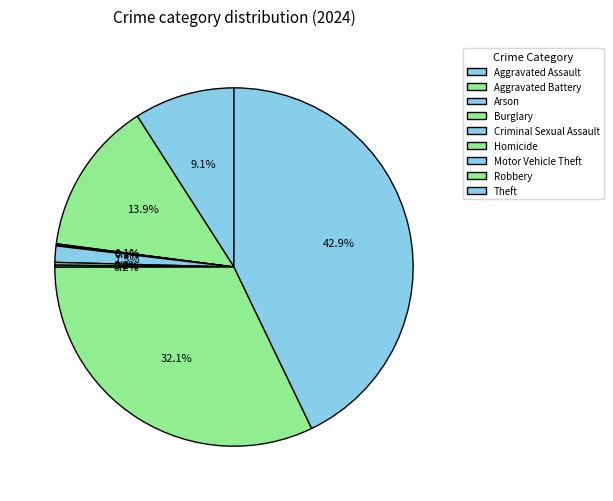

Between Theft and Criminal Sexual Assault, which is larger?

Theft